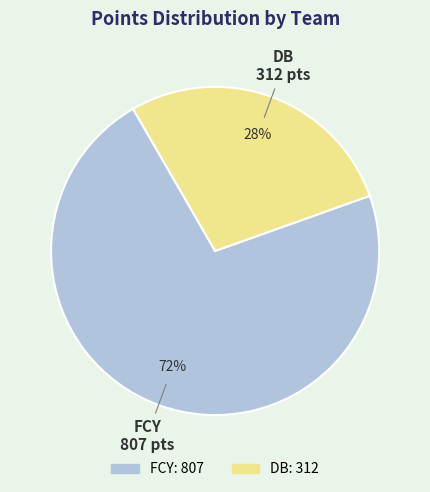

How many slices are in this pie chart?

2